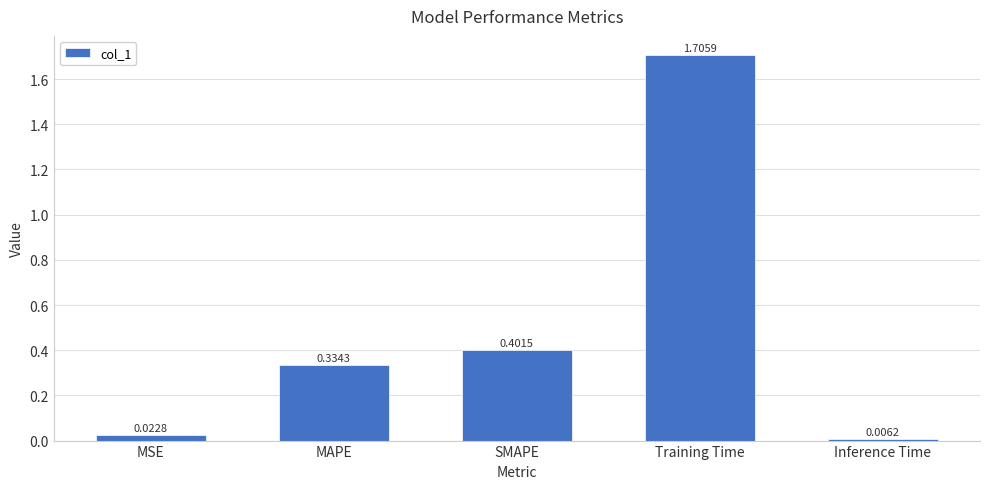

Which has a higher value, Inference Time or MAPE?

MAPE